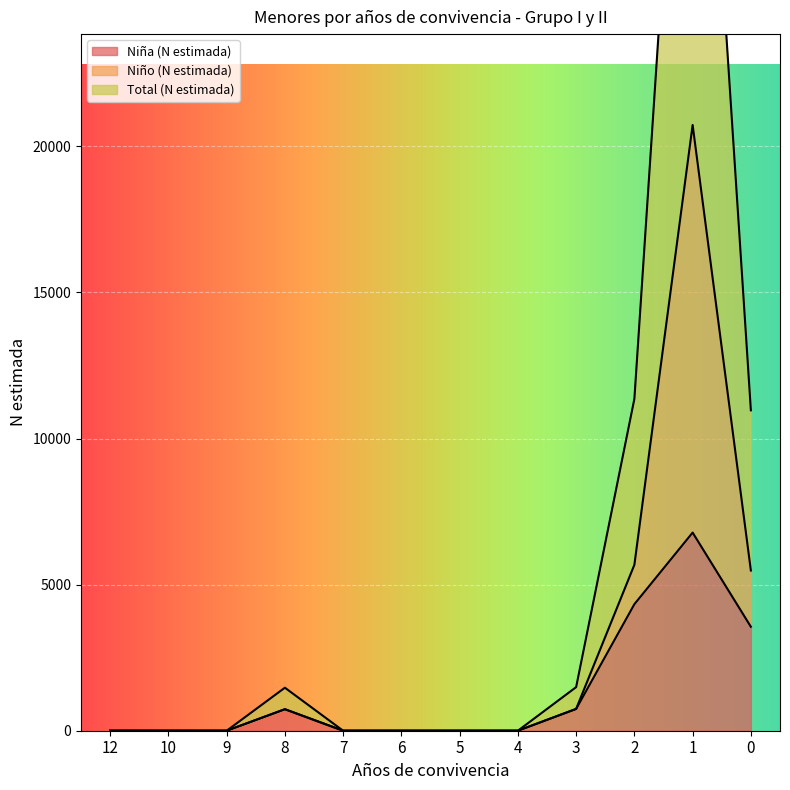

Which has a higher value, 2 or 1?

1